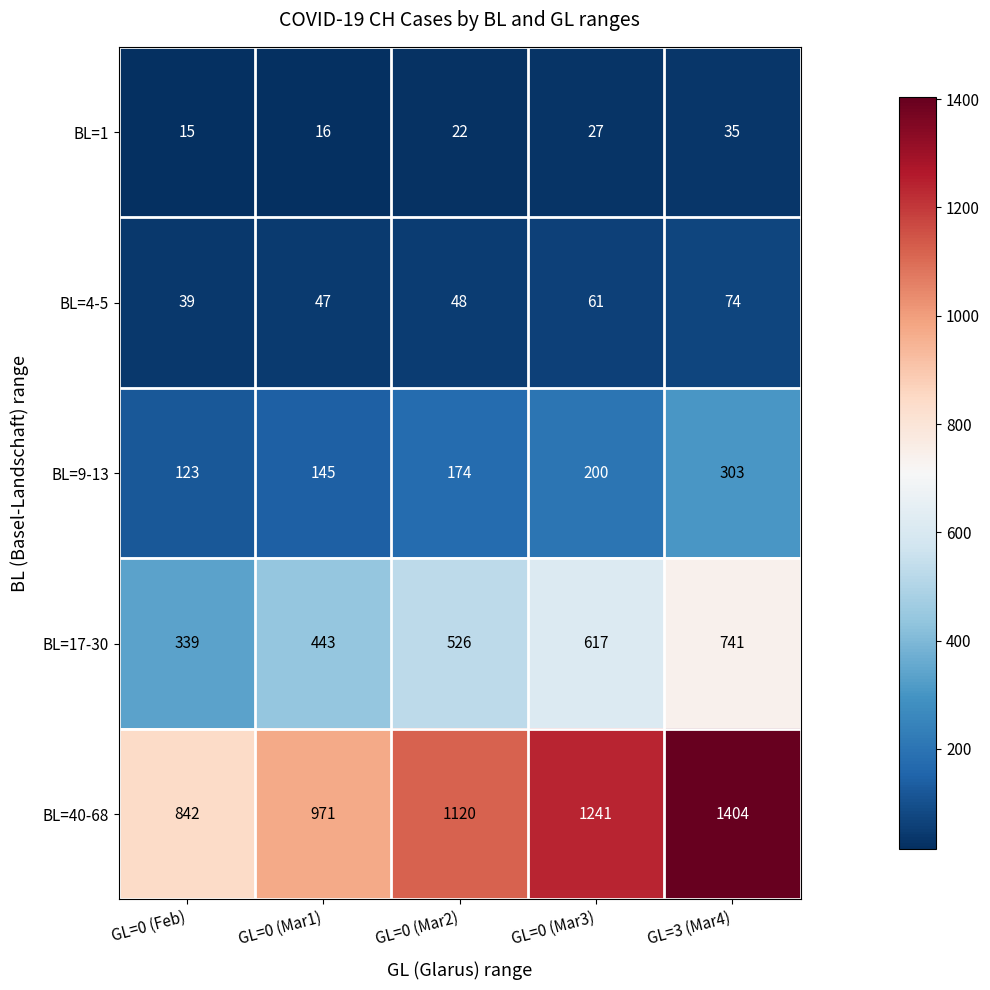

How many BL=9-13 values are between 145 and 200?

3